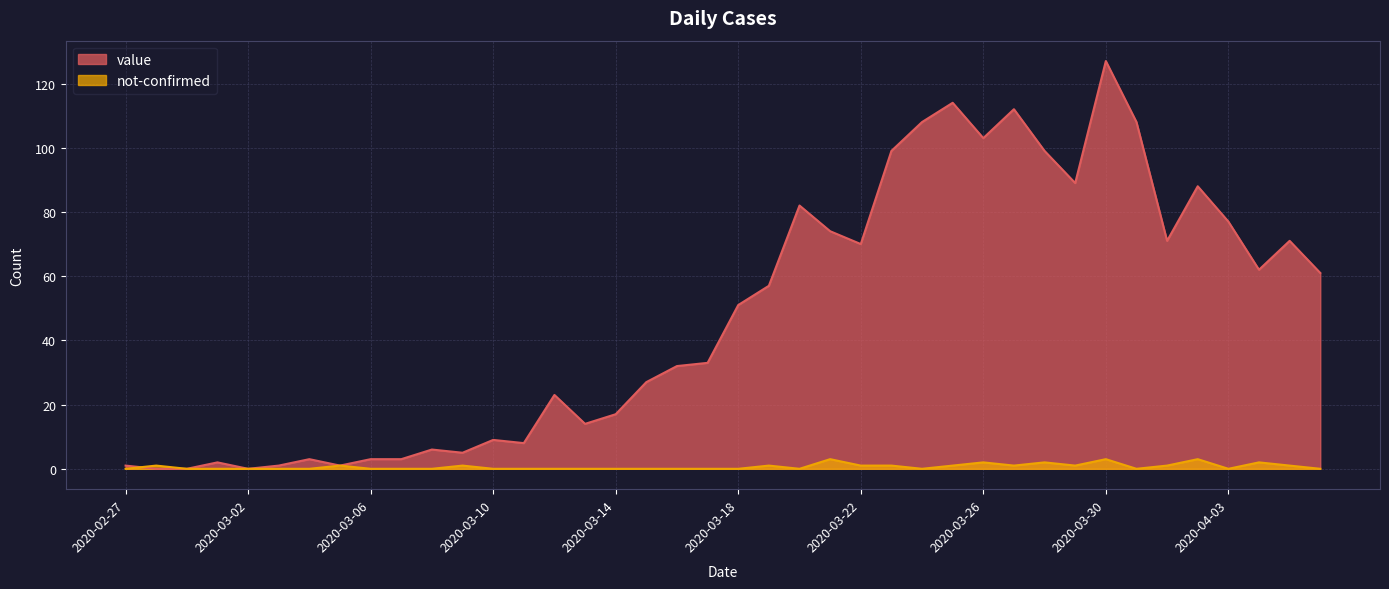

Is the value of not-confirmed at 2020-03-19 greater than the value of value at 2020-03-28?

No